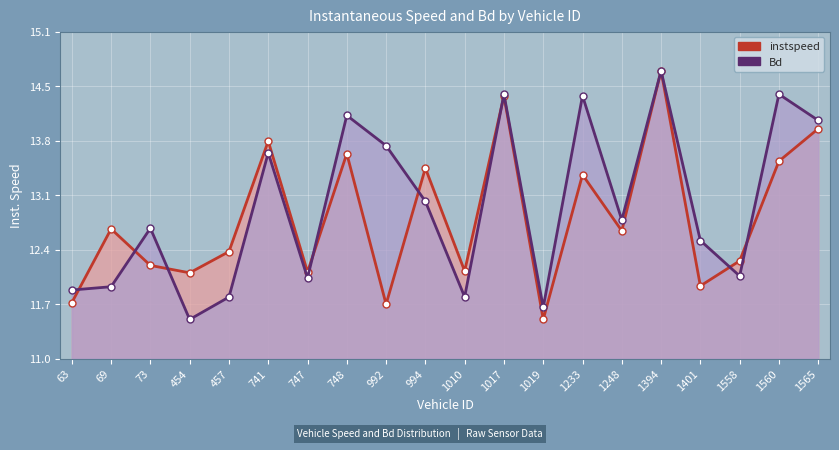

Does the chart display data point markers on the line(s)?

Yes